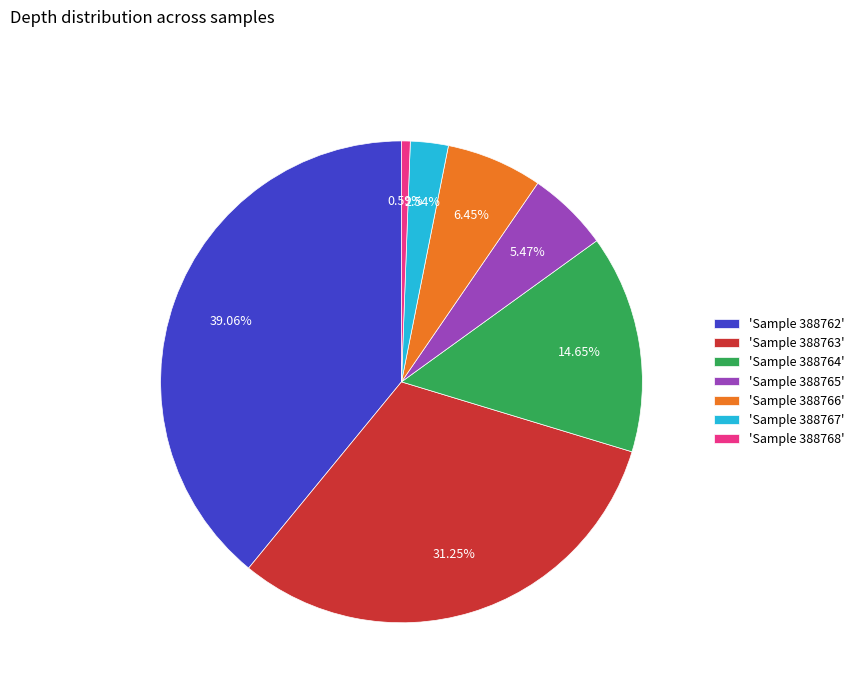

What is the smallest slice in the pie chart?

'Sample 388768'